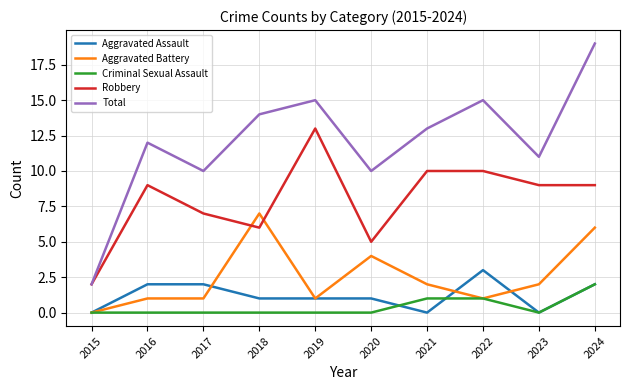

List the series in order of their peak value, lowest first.

Criminal Sexual Assault, Aggravated Assault, Aggravated Battery, Robbery, Total